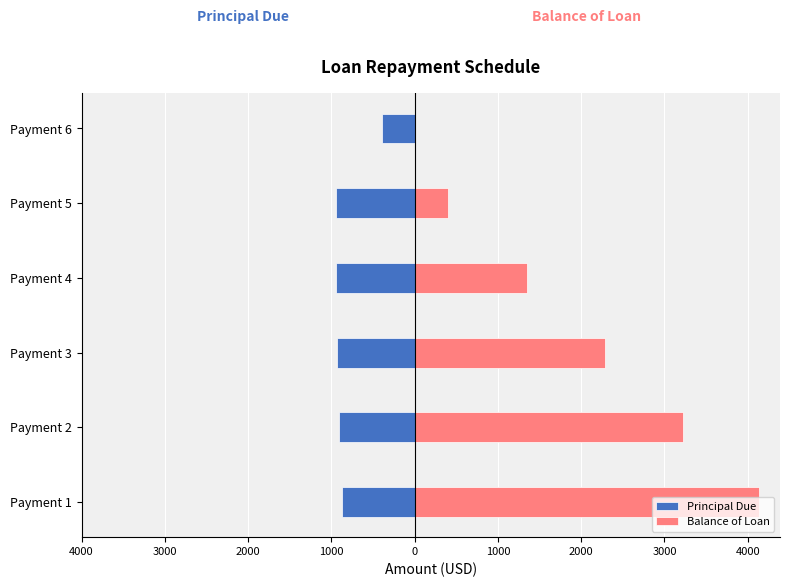

The value of Principal Due at Payment 5 is -950.5. True or false?

True